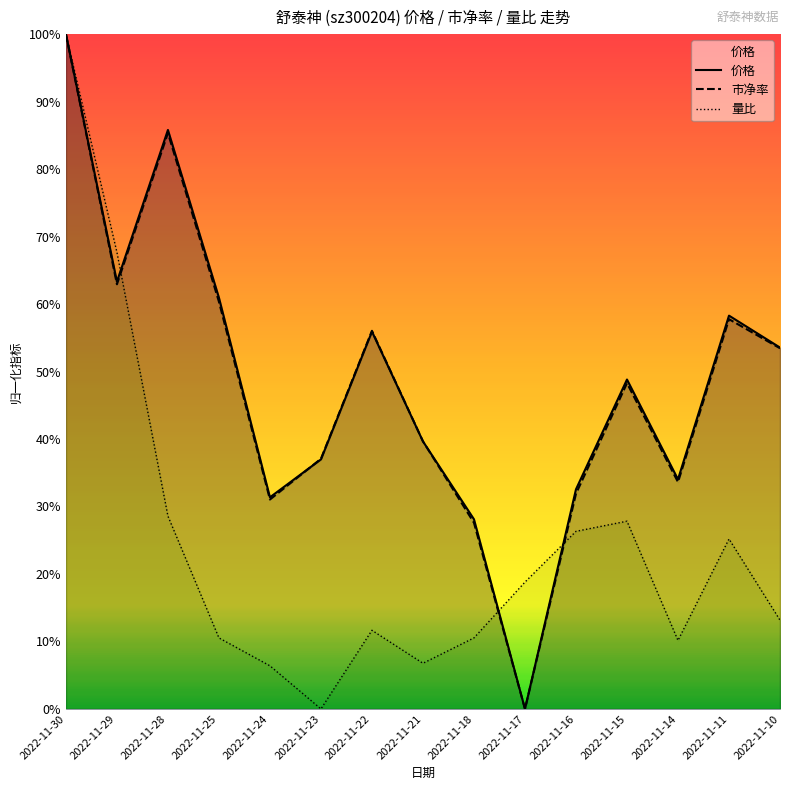

At which category is the sum across all series the highest?

2022-11-30